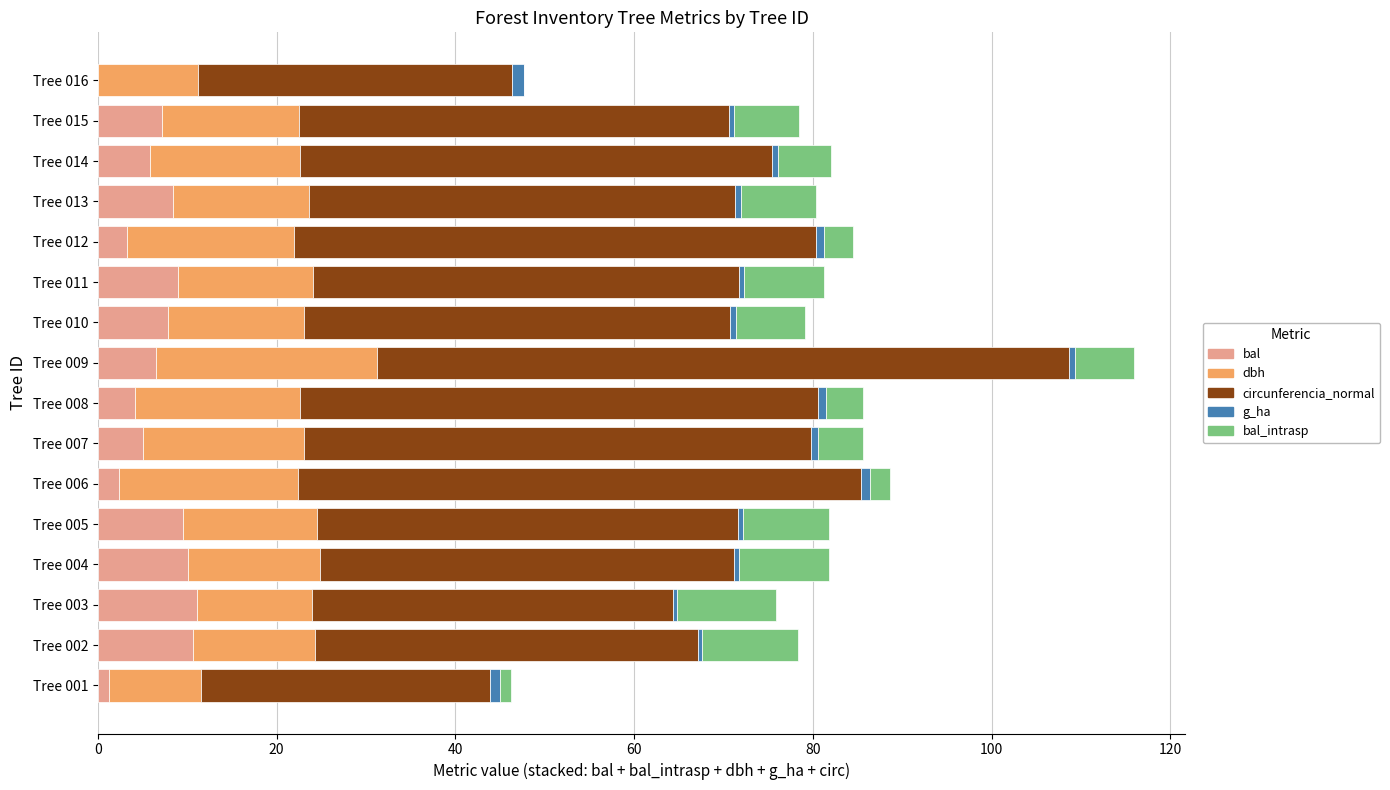

What is the sum of all bal values?

102.4